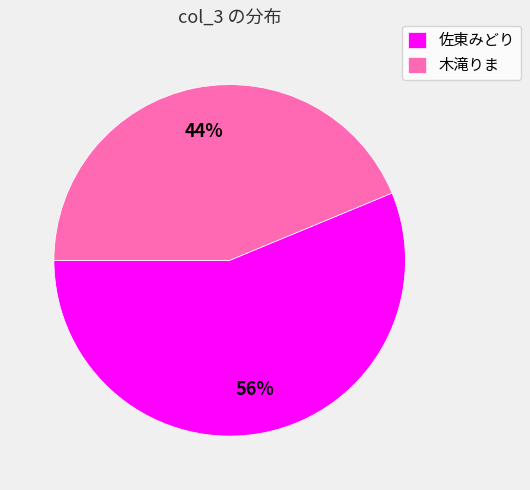

Approximately how many times larger is the value at 佐東みどり compared to 木滝りま?

1.3